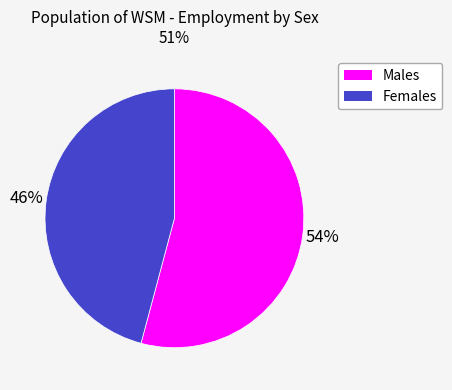

To the nearest percent, what is the average slice percentage?

50%